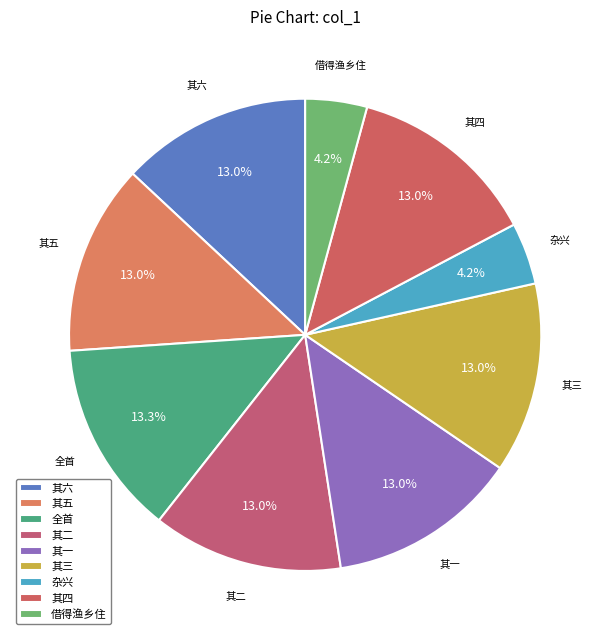

What percentage is NOT represented by 其三?

87.0%